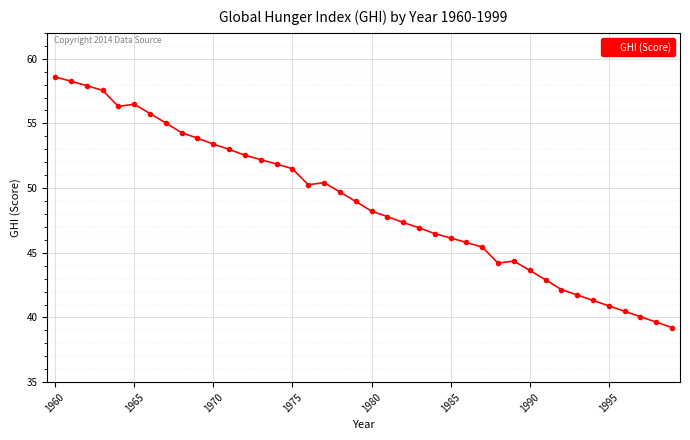

What is the sum of all values?

1952.7